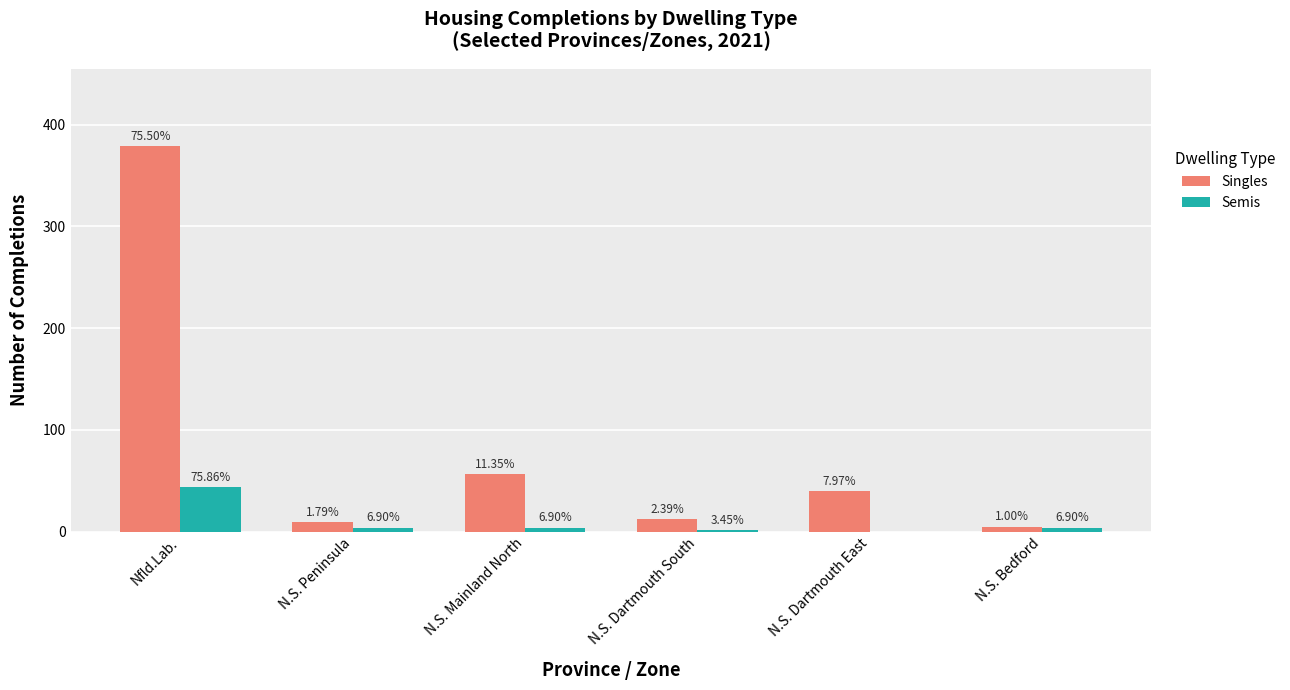

Are the bars grouped side by side (vs. stacked)?

Yes